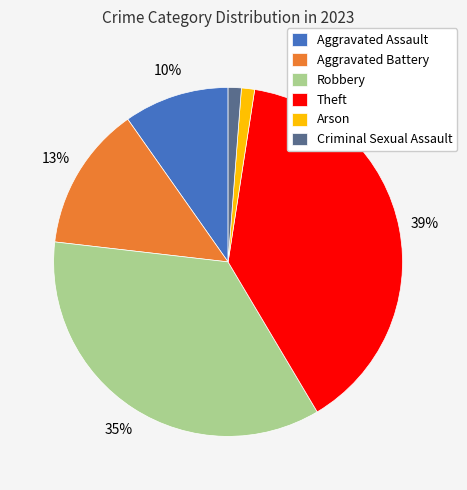

Between Aggravated Assault and Robbery, which is larger?

Robbery